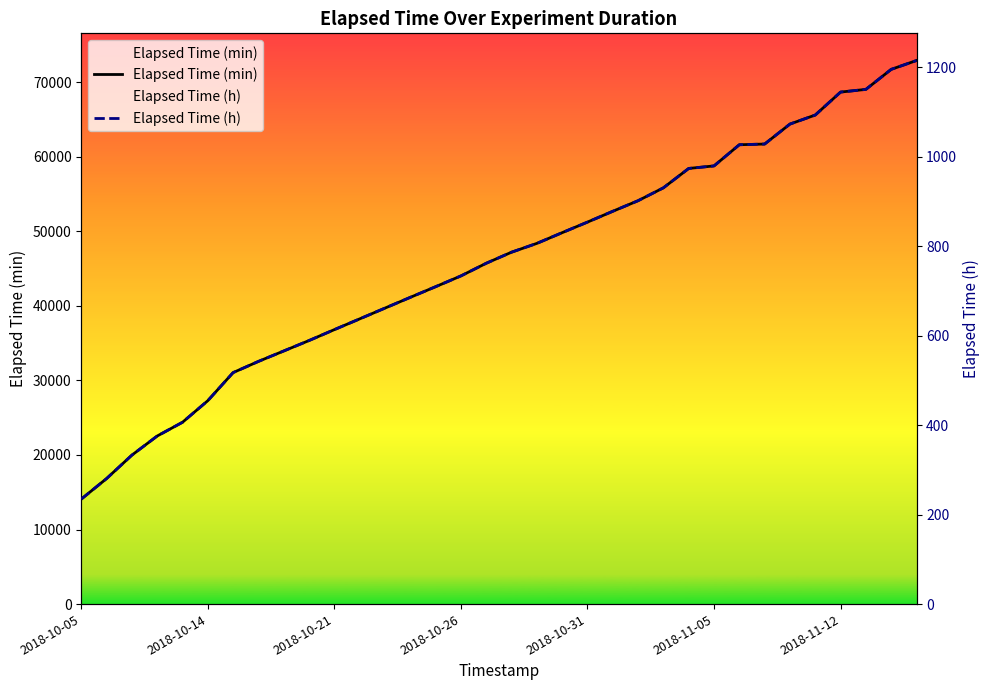

What are all the series names shown in the legend?

Elapsed Time (min), Elapsed Time (h)